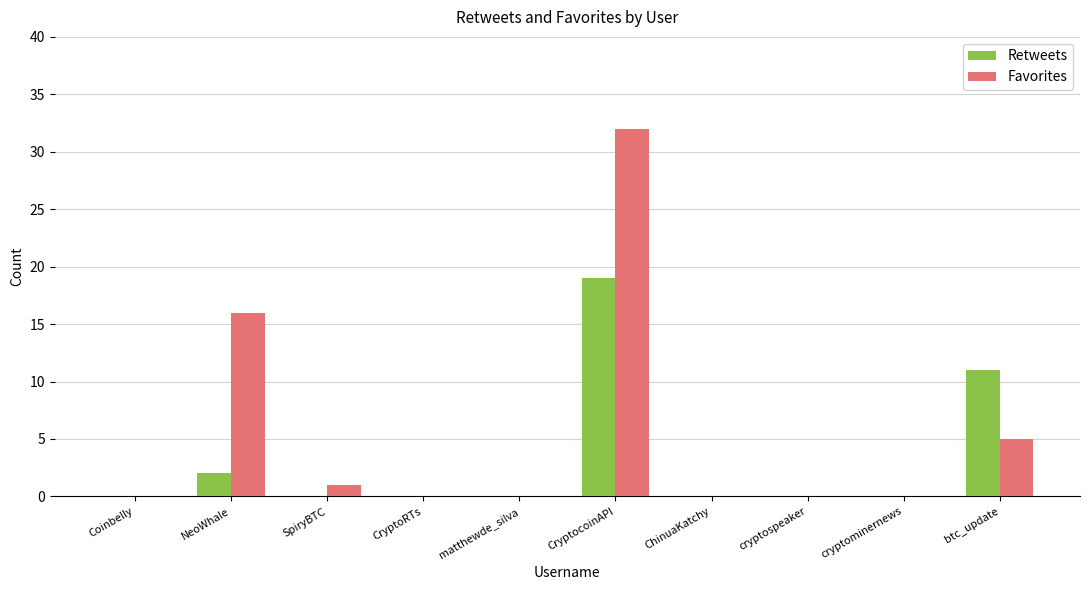

Is the value of Retweets at btc_update greater than the value of Favorites at CryptoRTs?

Yes